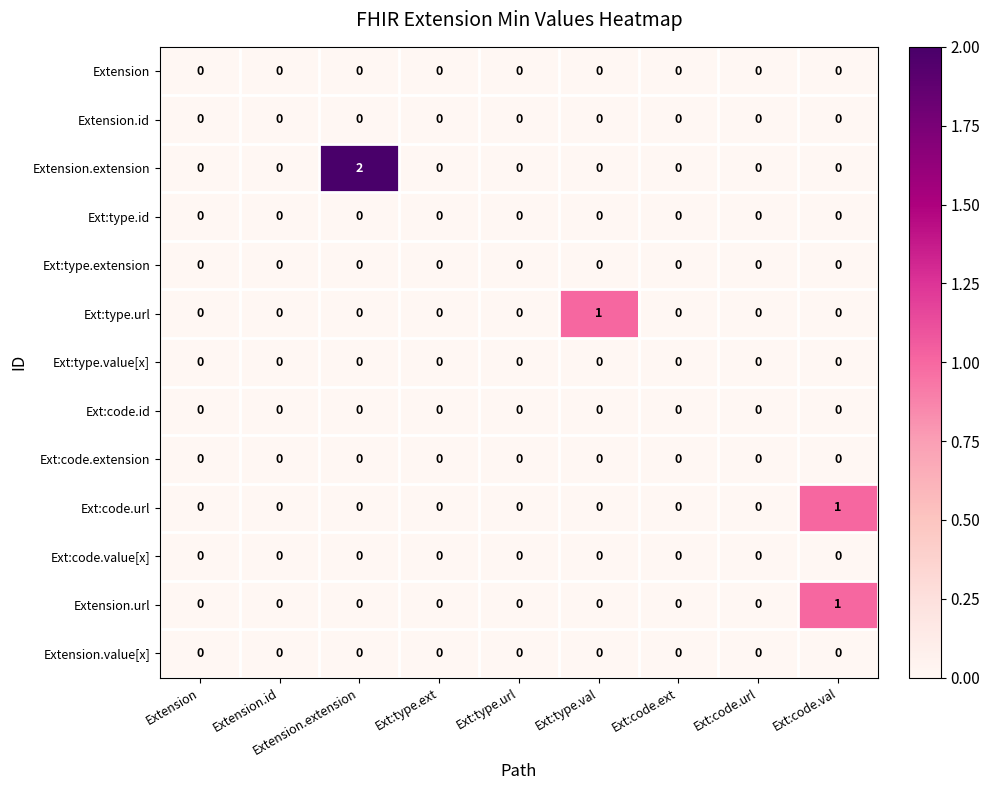

Which label corresponds to the largest value in the chart?

Extension.extension